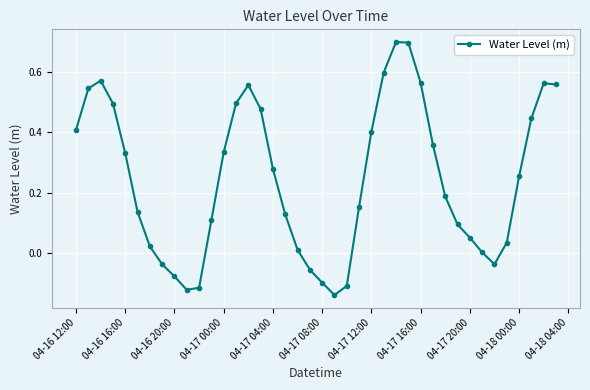

True or false: the data has more than 0 interior local peaks.

True